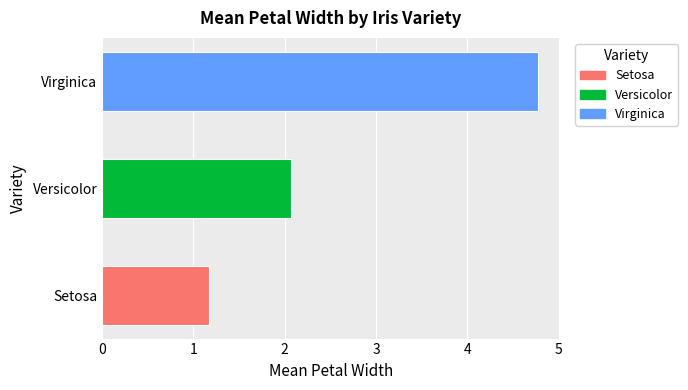

Reading top to bottom, extract all data points from this chart.

4.8	2.1	1.2